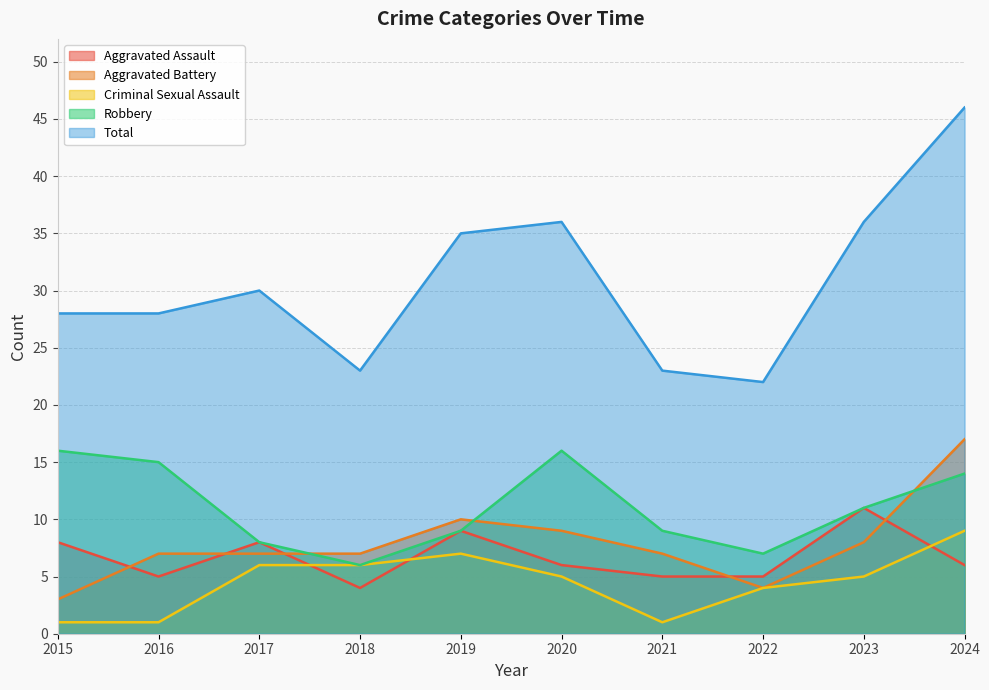

What is the approximate value of Aggravated Assault at 2016?

5